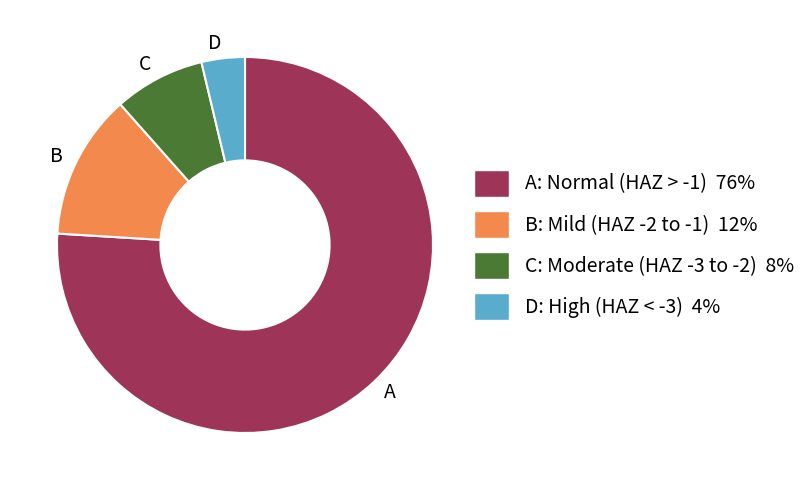

Is the sum of D and A greater than half?

Yes